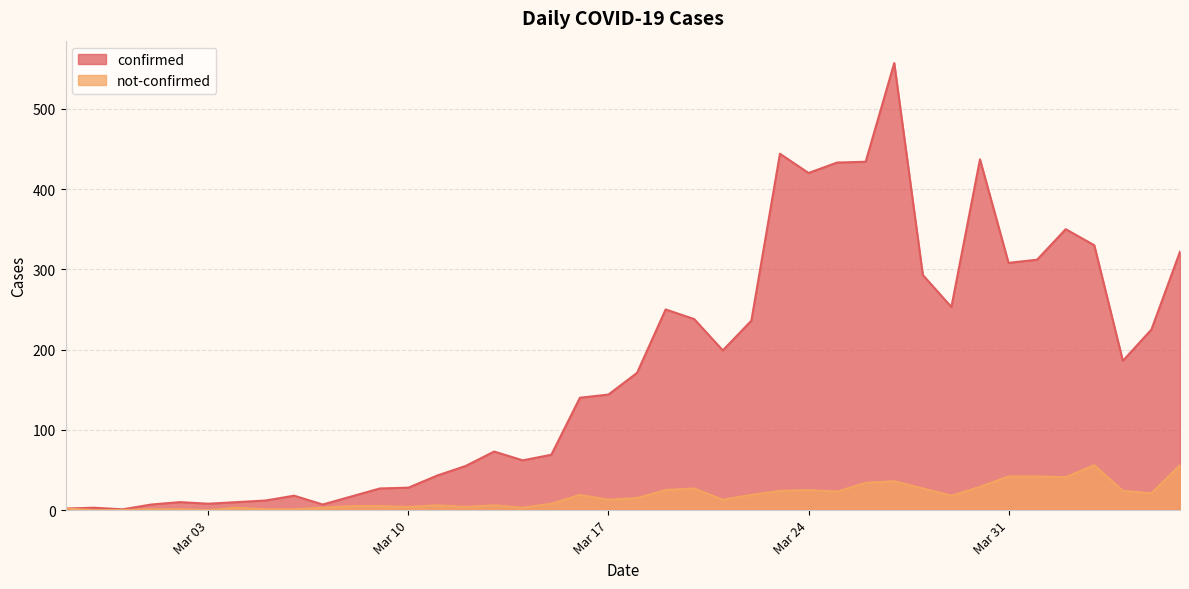

What are all the series names shown in the legend?

confirmed, not-confirmed